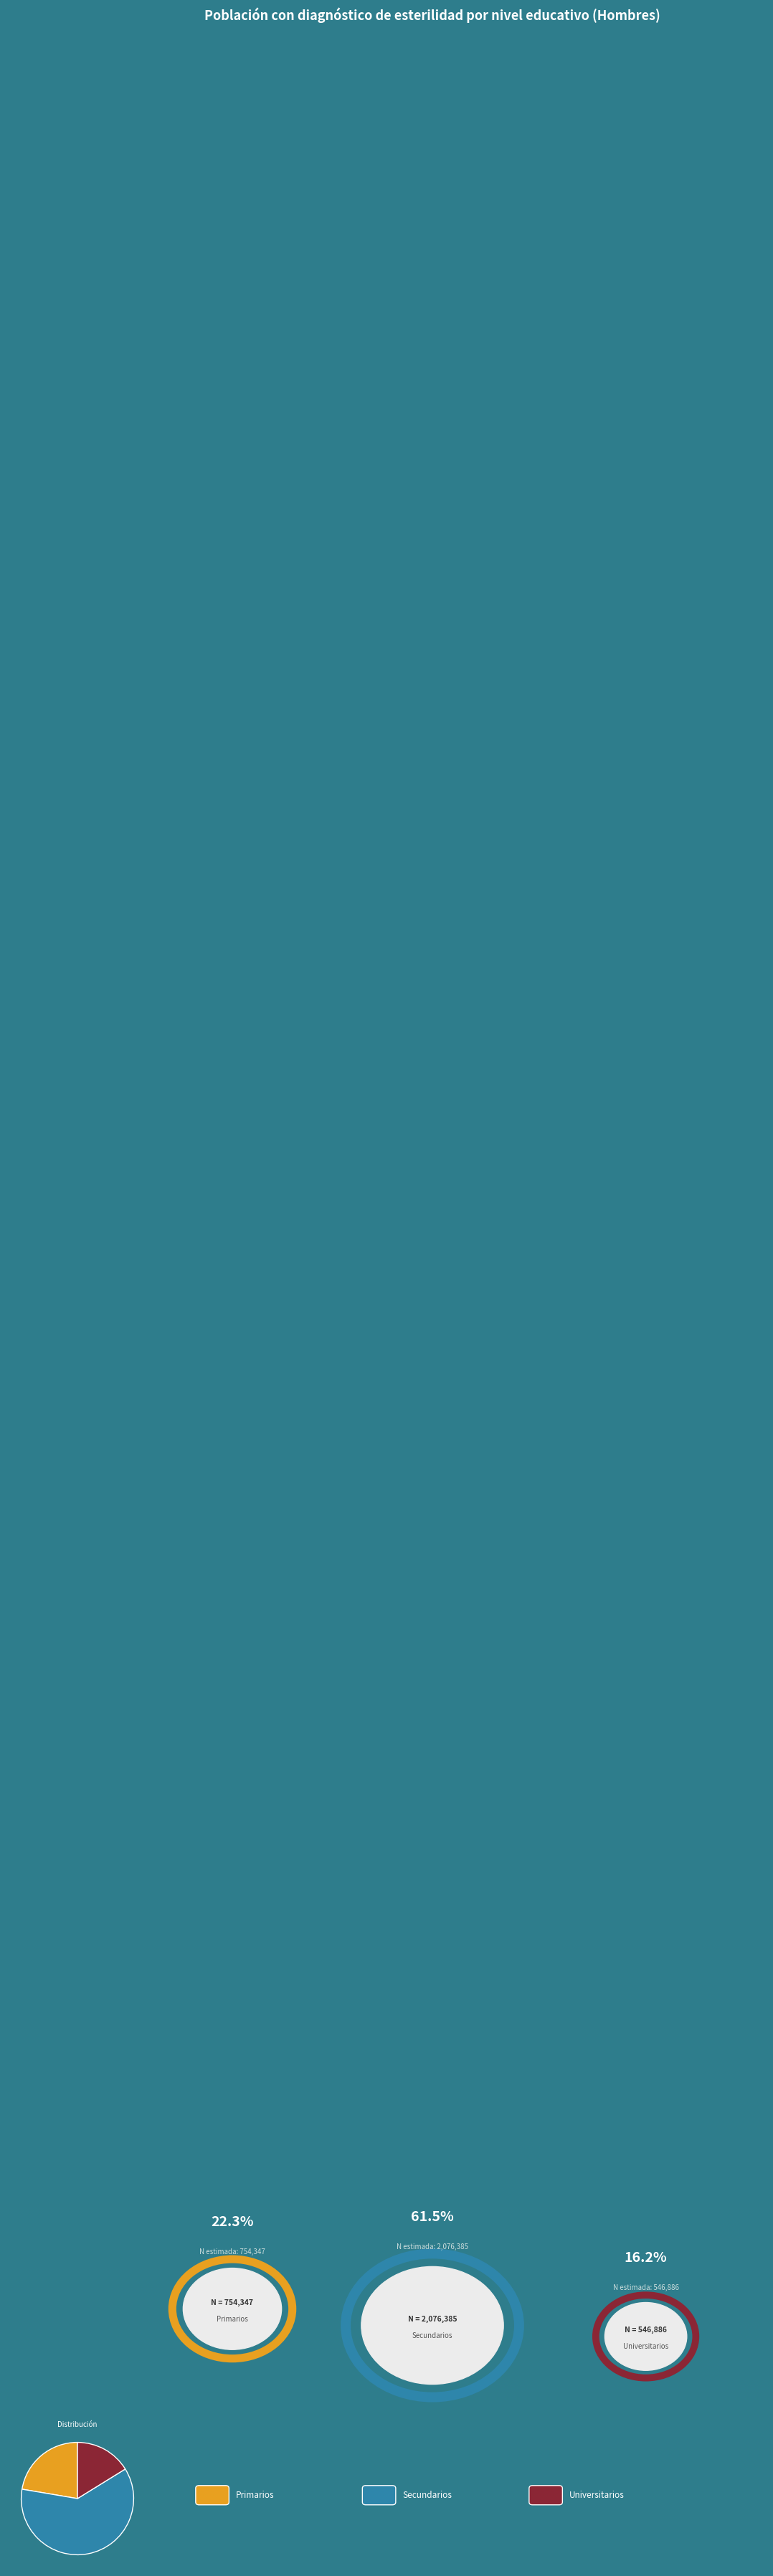

Does any single category account for the majority?

Yes